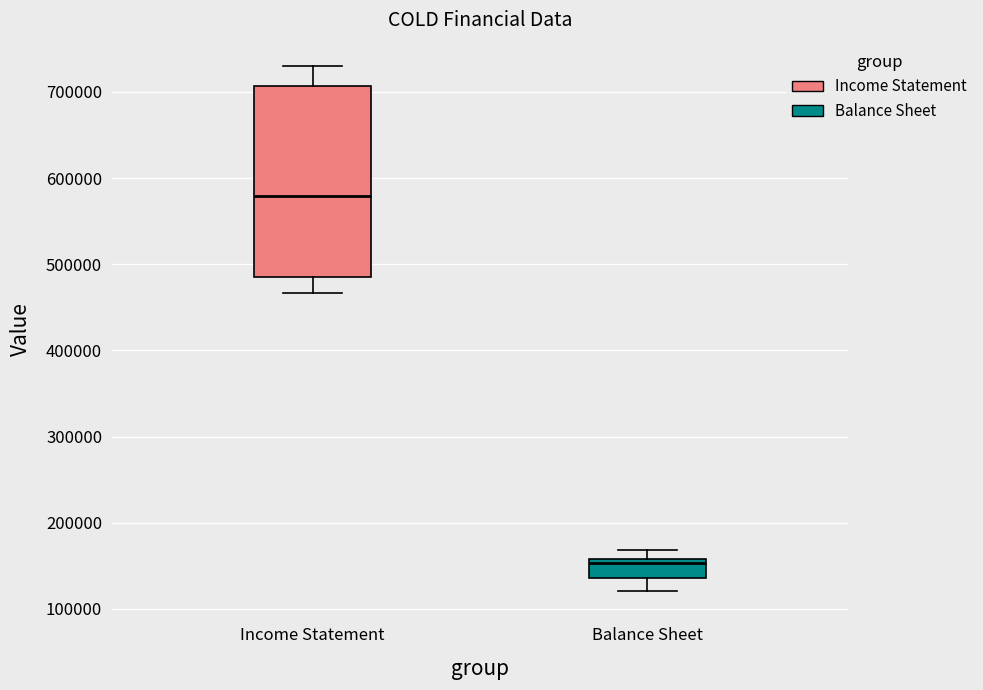

Which box's median line is the highest?

Income Statement